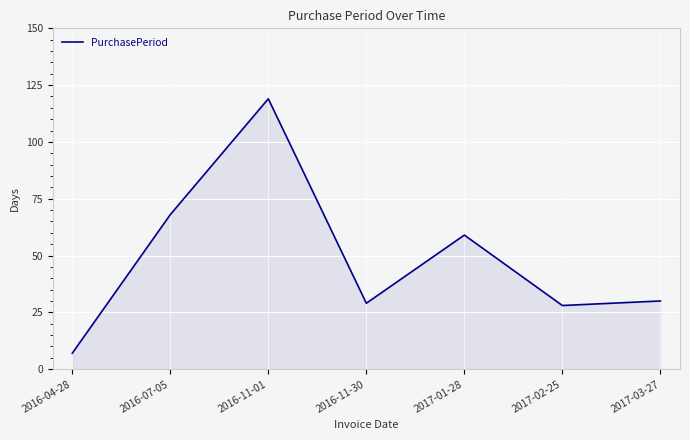

How many lines are shown in the chart?

1